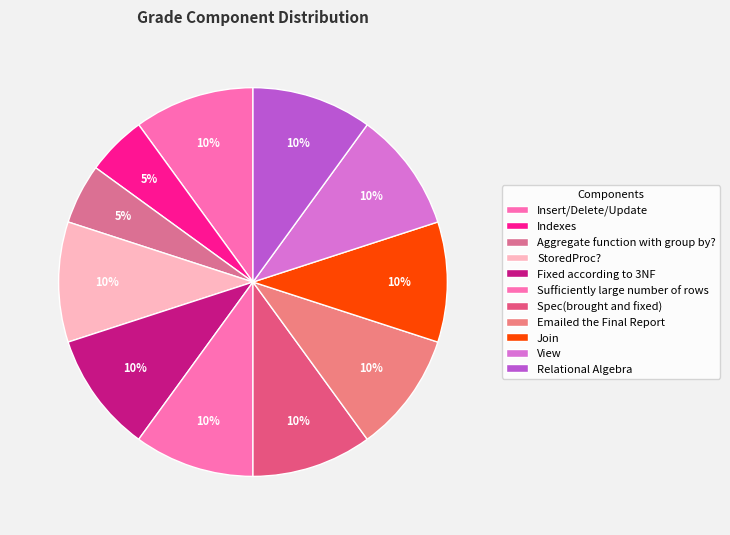

How many segments does this pie chart have?

11